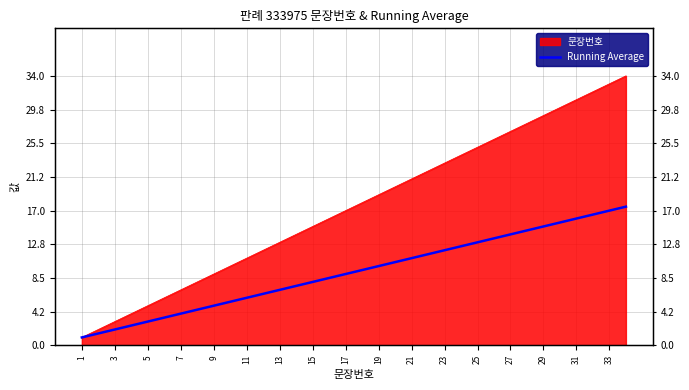

At which category does the chart reach its minimum across all series?

1